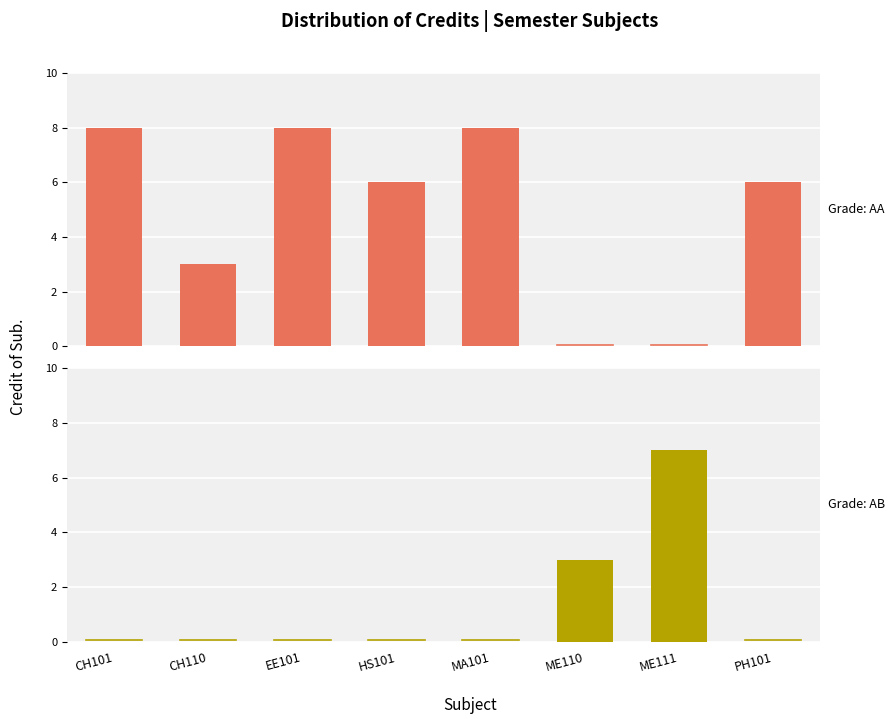

At which label is Grade: AB closest to 3?

ME110